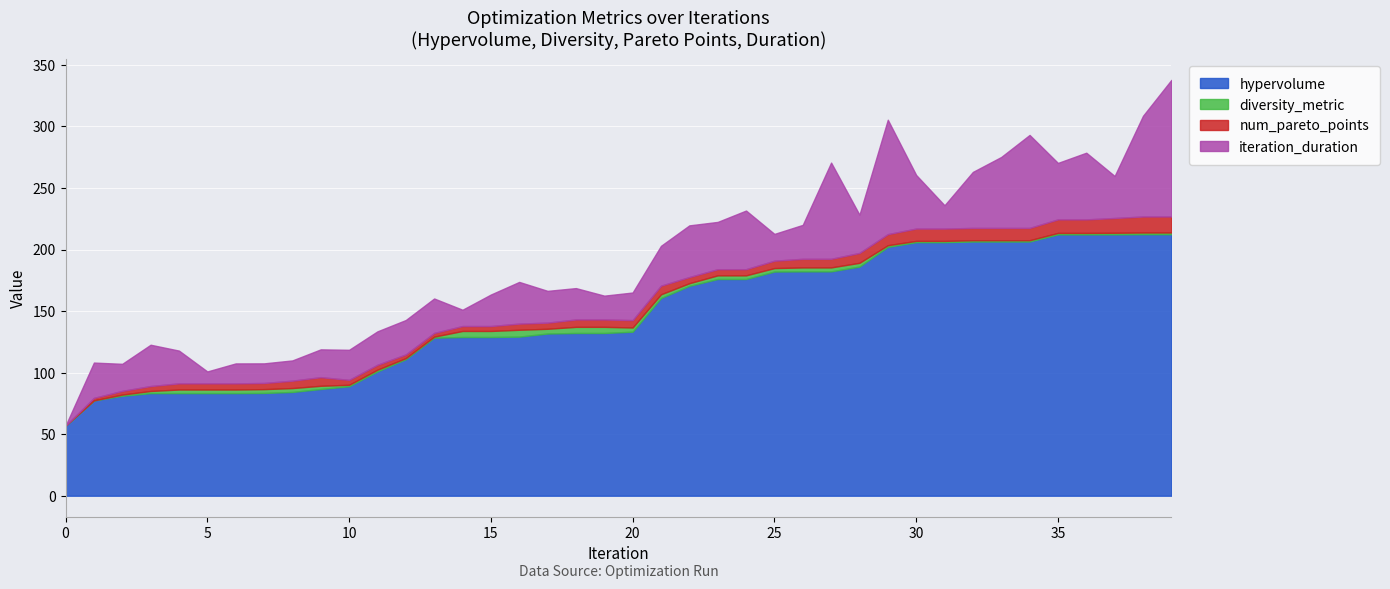

The hypervolume series shows 182.1 at 25. True or false?

True